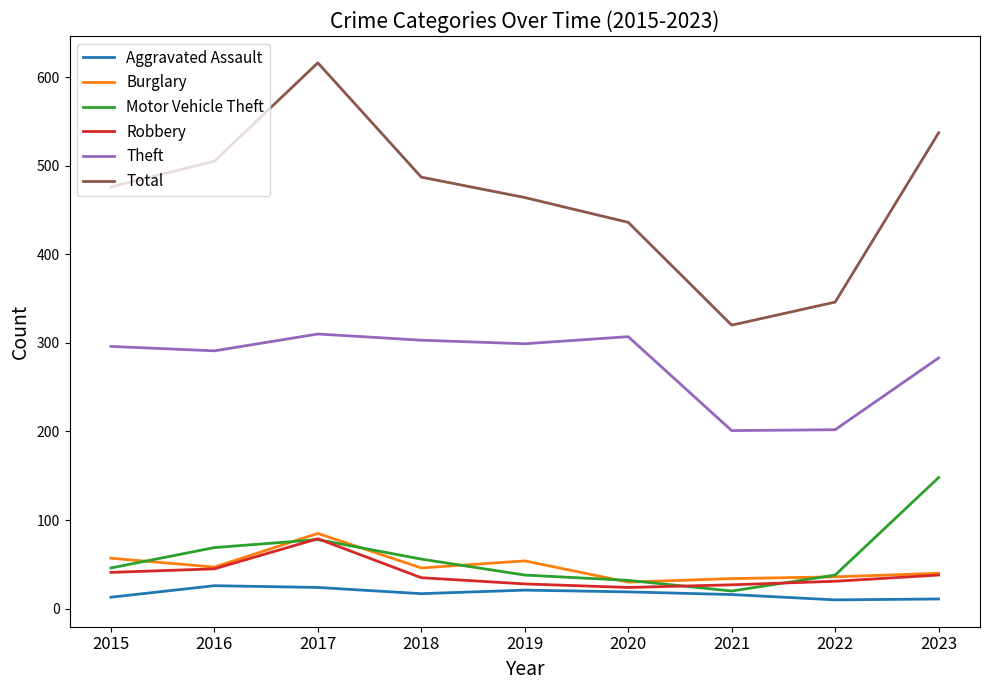

Read the Motor Vehicle Theft value at 2022, to the nearest 10.

40